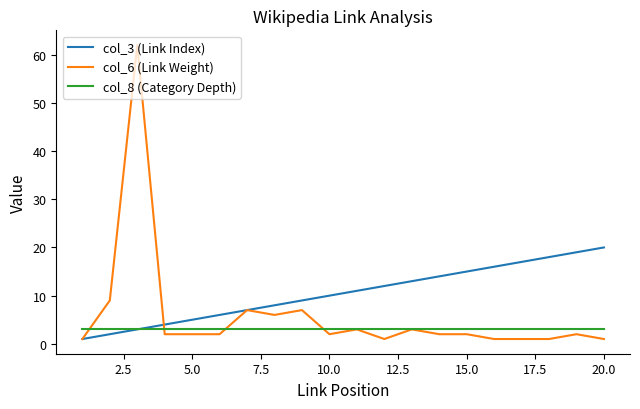

Which series has the largest total across all categories?

col_3 (Link Index)